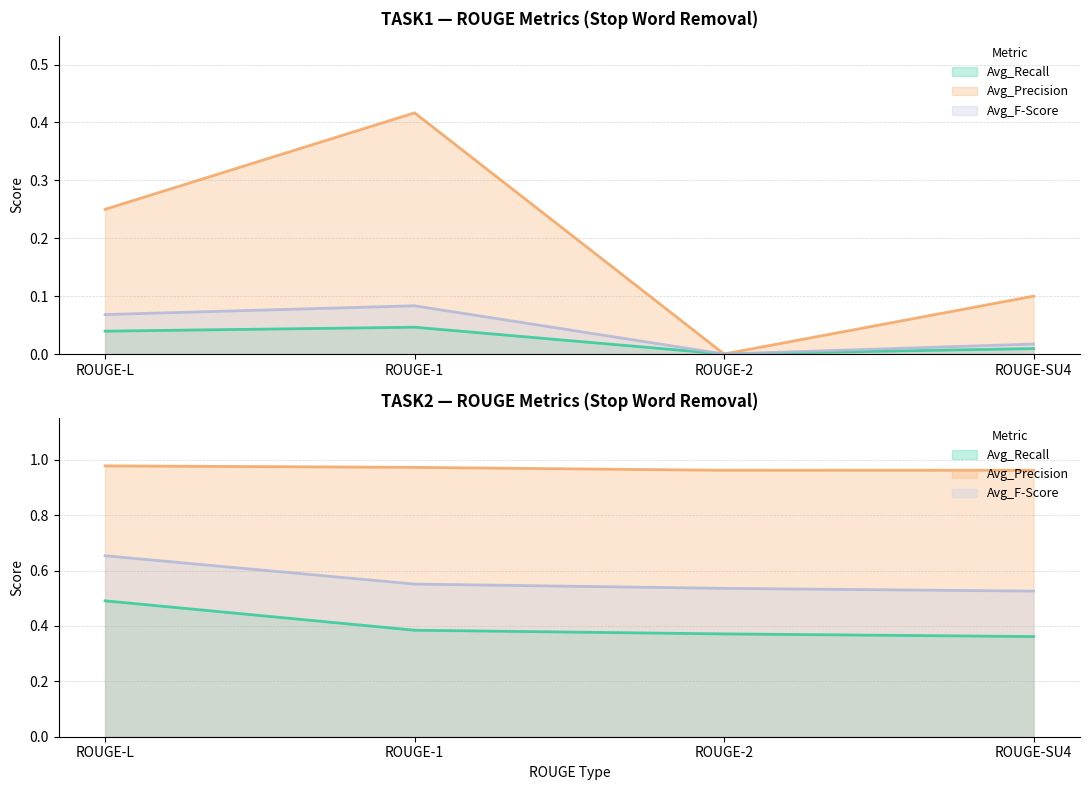

True or false: Avg_Precision has a value of 0.0 at ROUGE-2.

True